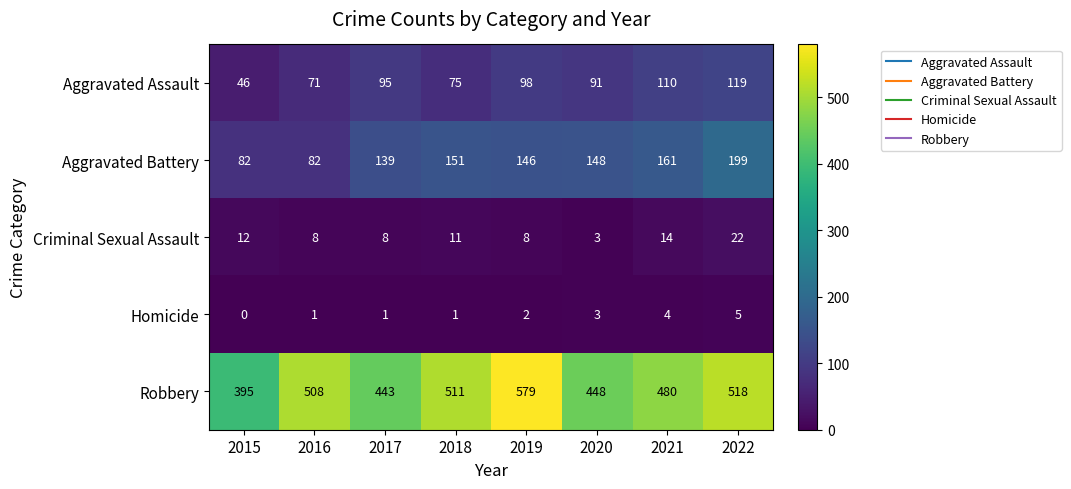

Where is Criminal Sexual Assault nearest to the value 12?

2015